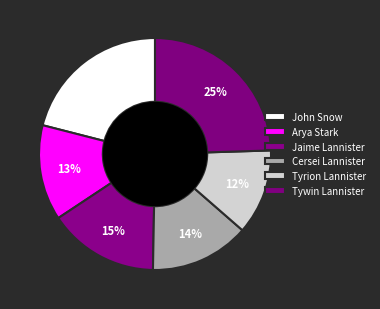

Is Arya Stark the majority of the pie?

No